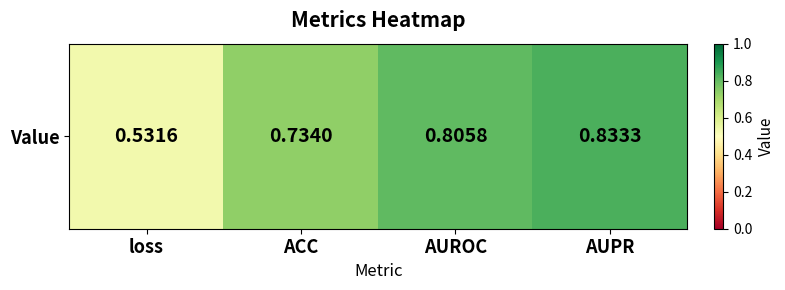

Count the number of categories in the chart.

4